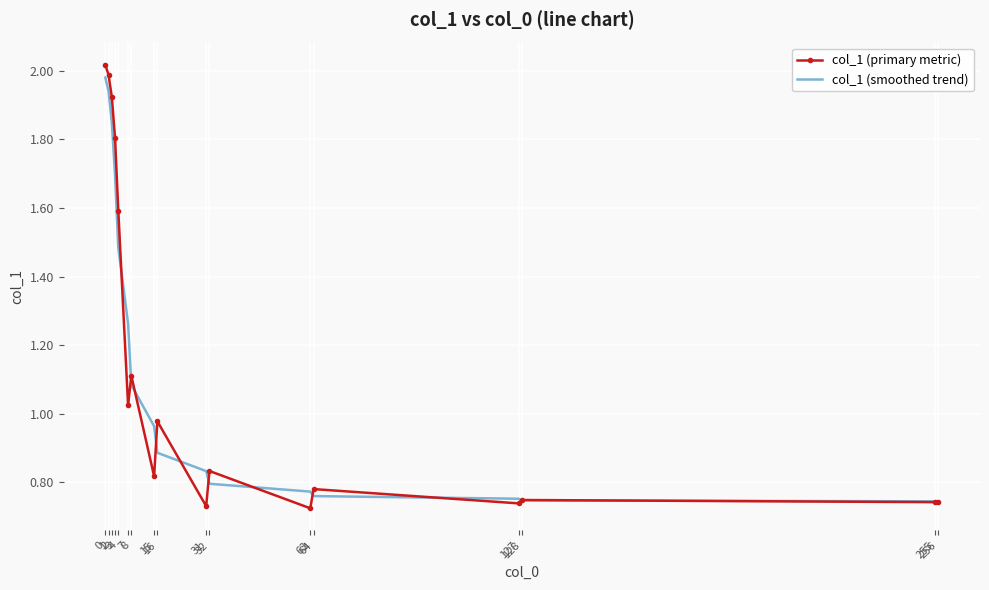

At which label is col_1 (smoothed trend) closest to 1?

15